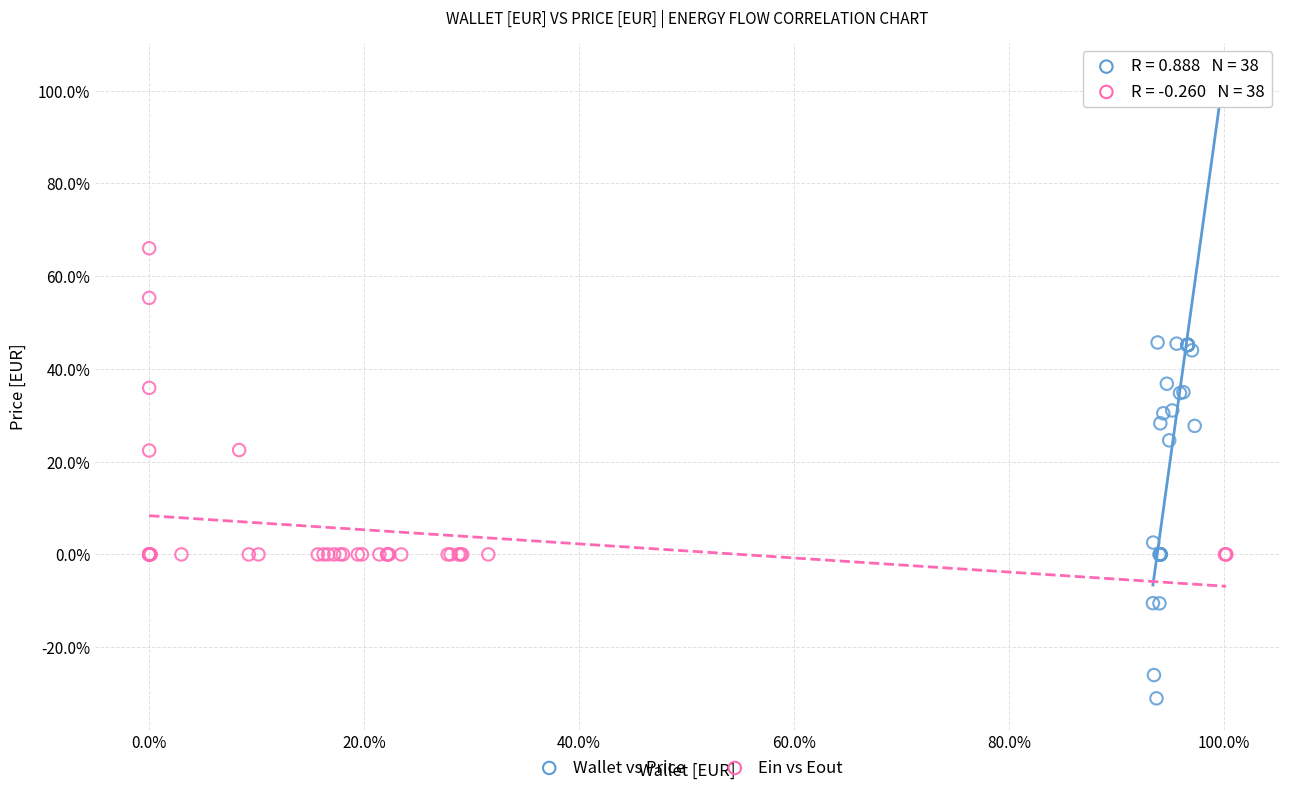

What are all the series names shown in the legend?

Wallet vs Price, Ein vs Eout